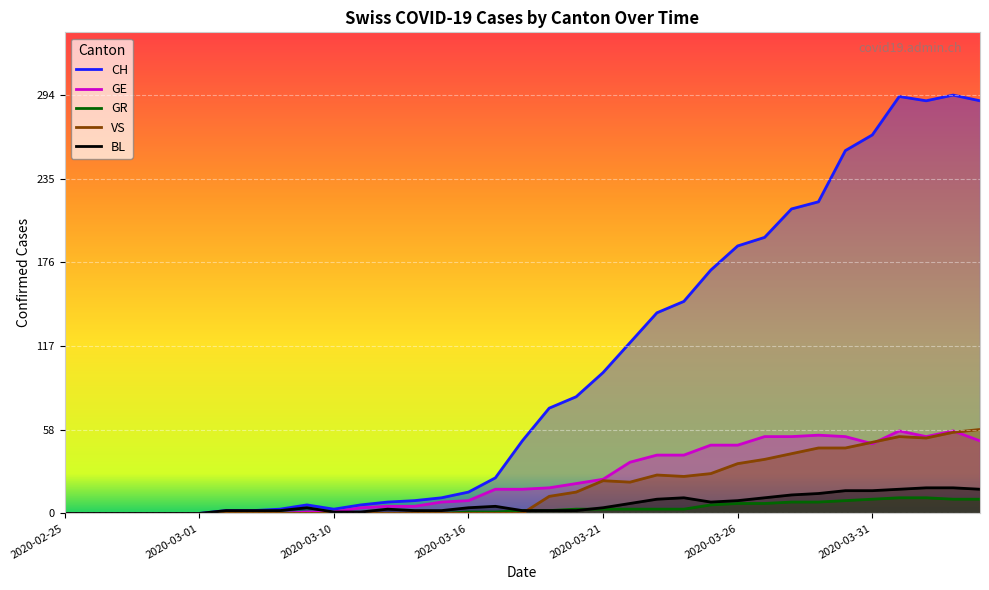

True or false: VS has more than 0 points higher than both neighbors.

True